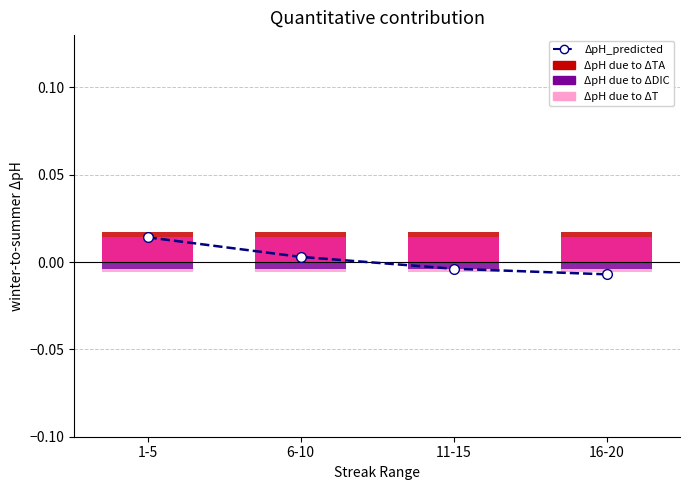

What is the label of the 3rd bar from the right?

6-10